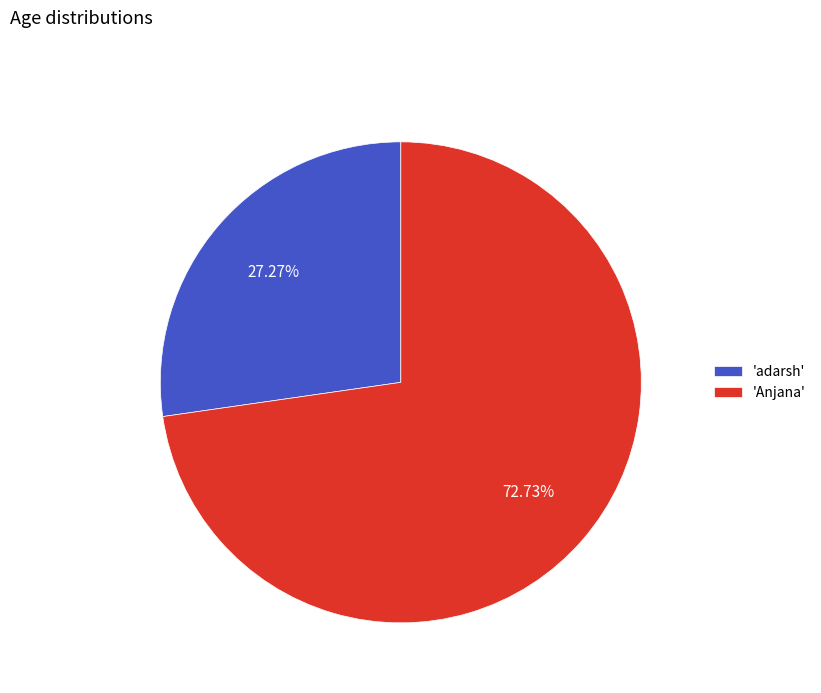

Which has a higher value, 'adarsh' or 'Anjana'?

'Anjana'